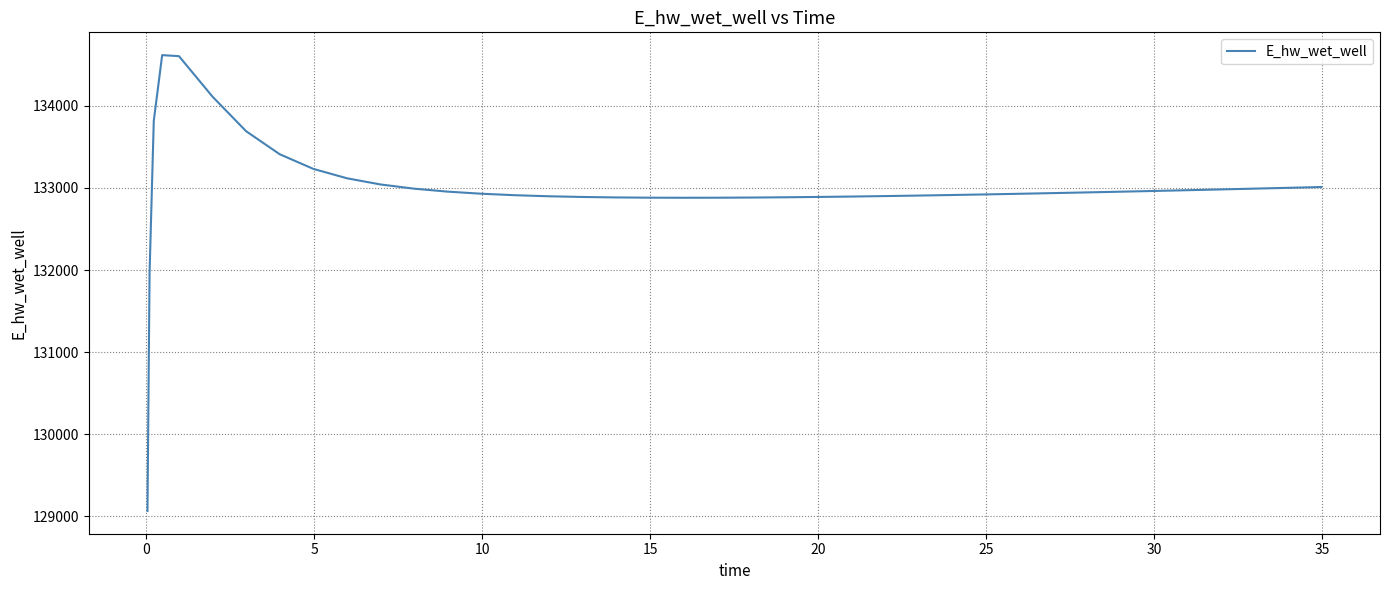

What is the difference between the maximum and minimum values?

5550.8